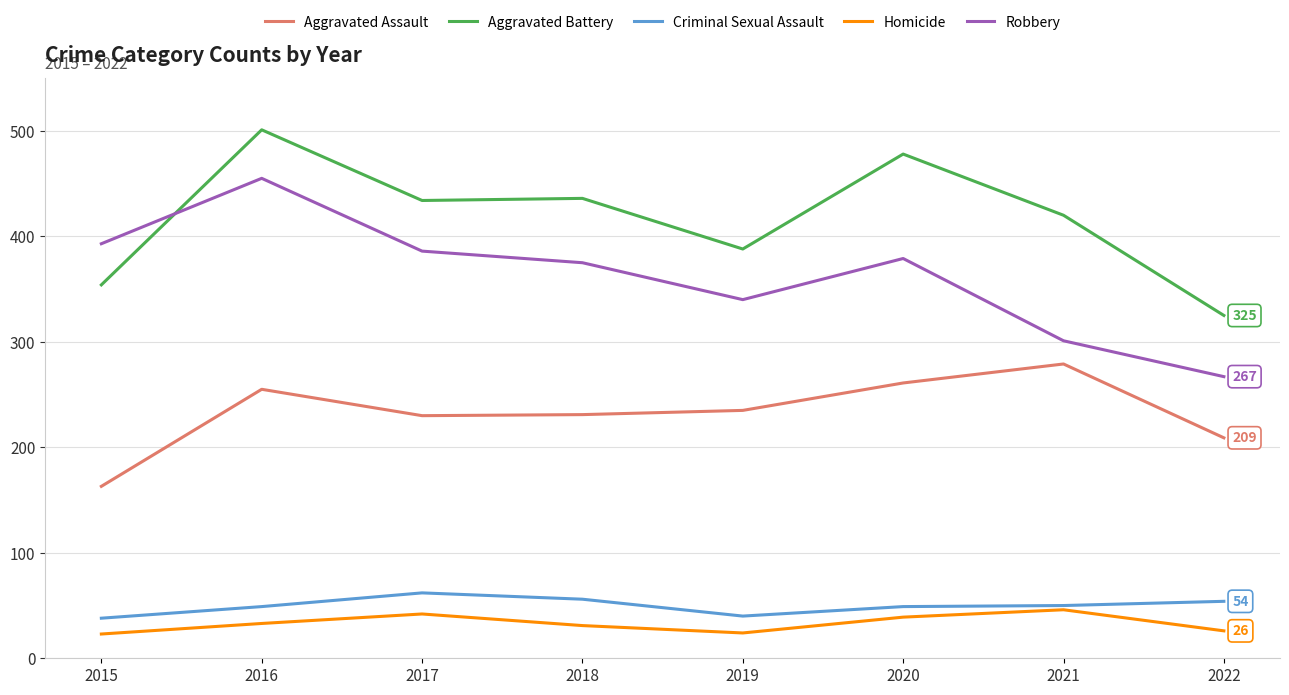

What is the sum of the Robbery values at 2018 and 2021?

676